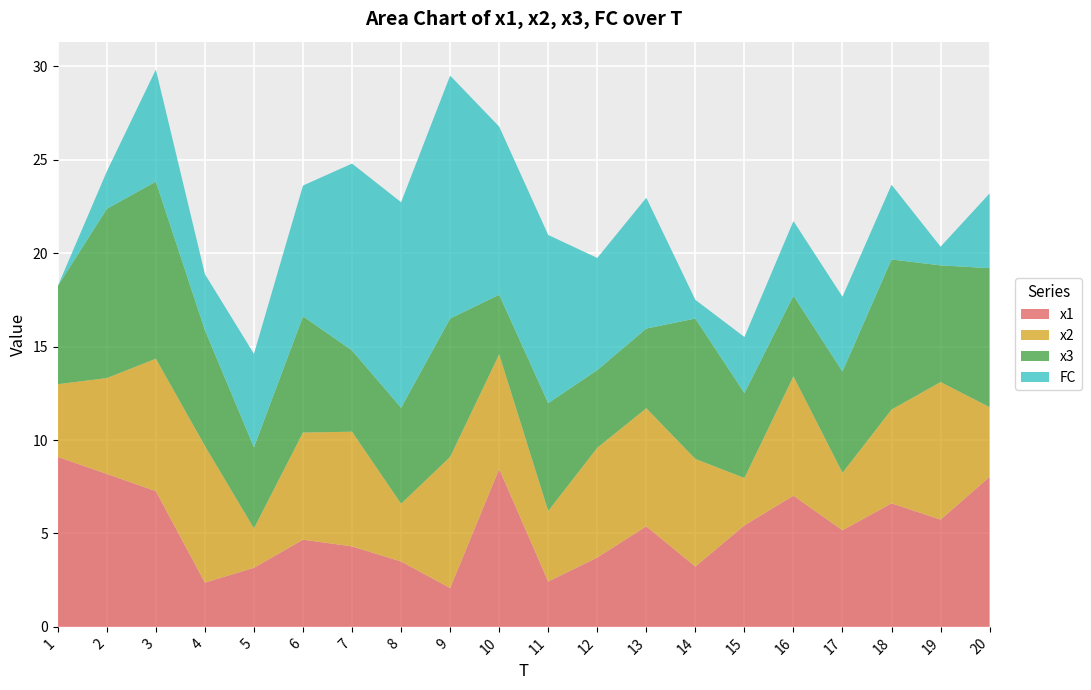

Reading left to right, transcribe all the data shown in this chart.

x1: 9.1	8.2	7.3	2.4	3.2	4.7	4.3	3.5	2.1	8.5	2.4	3.7	5.4	3.2	5.4	7.0	5.2	6.6	5.7	8.0
x2: 3.9	5.1	7.1	7.3	2.1	5.7	6.1	3.1	7.0	6.1	3.8	5.9	6.3	5.8	2.5	6.4	3.1	5.0	7.4	3.7
x3: 5.3	9.1	9.5	6.2	4.3	6.2	4.4	5.1	7.4	3.2	5.8	4.2	4.3	7.5	4.5	4.3	5.4	8.0	6.2	7.4
FC: 0.0	2.0	6.0	3.0	5.0	7.0	10.0	11.0	13.0	9.0	9.0	6.0	7.0	1.0	3.0	4.0	4.0	4.0	1.0	4.0